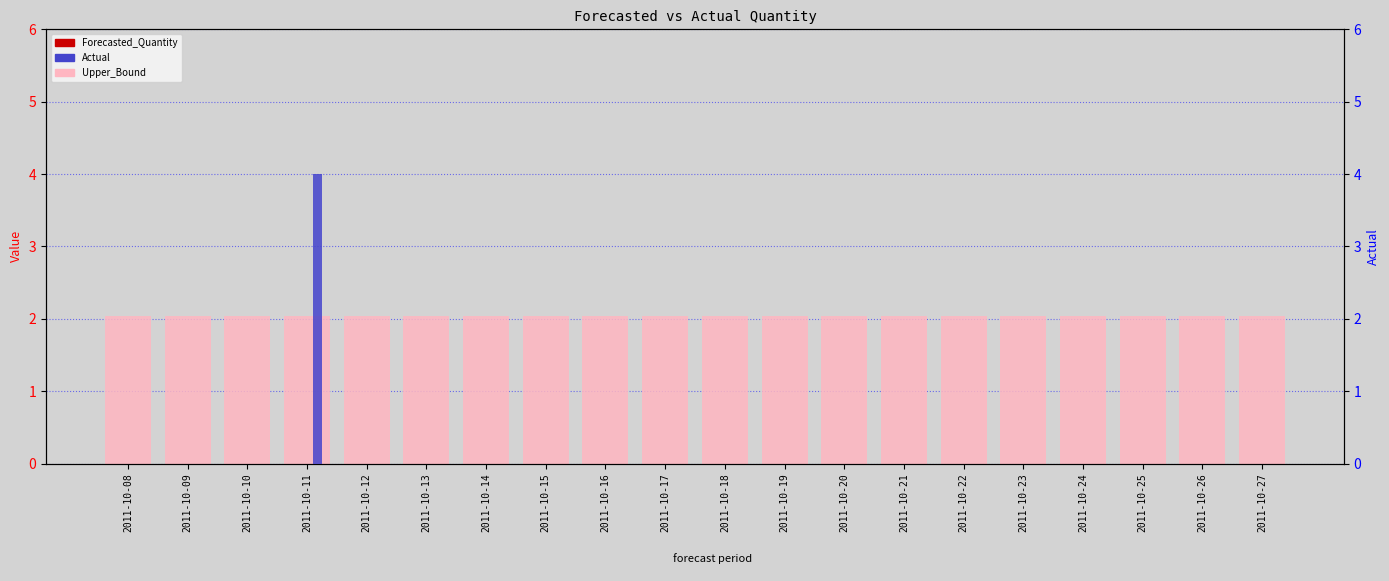

What are all the series names shown in the legend?

Upper_Bound, Forecasted_Quantity, Actual